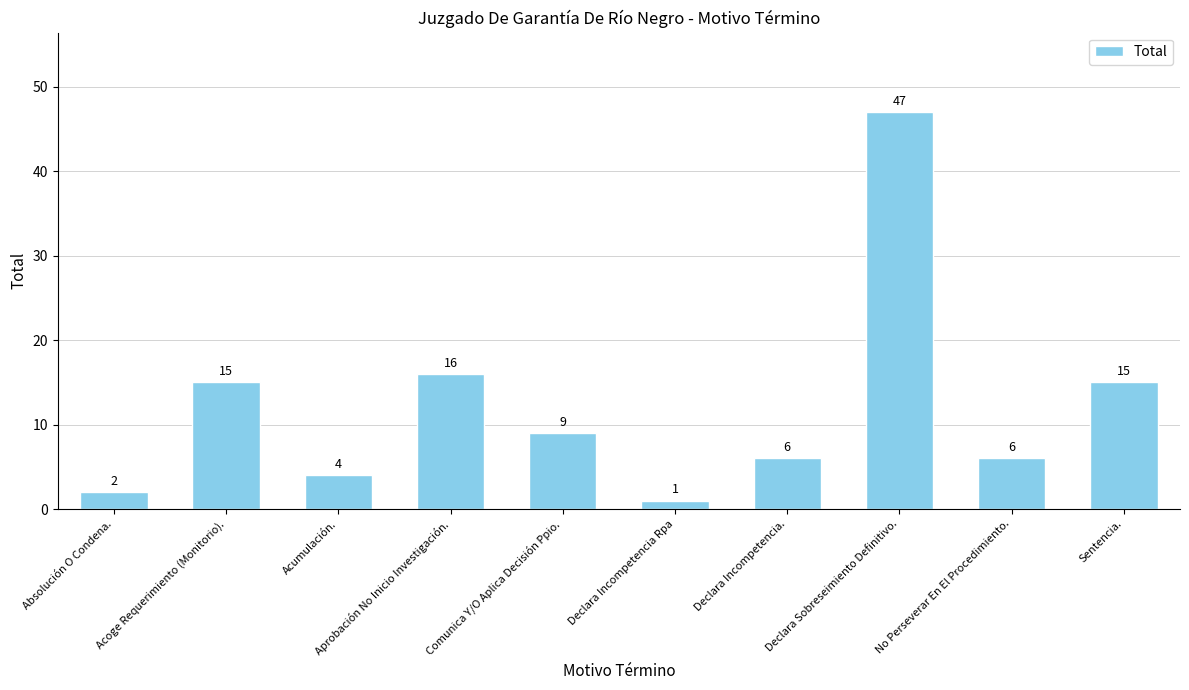

How many data points are less than 9?

5